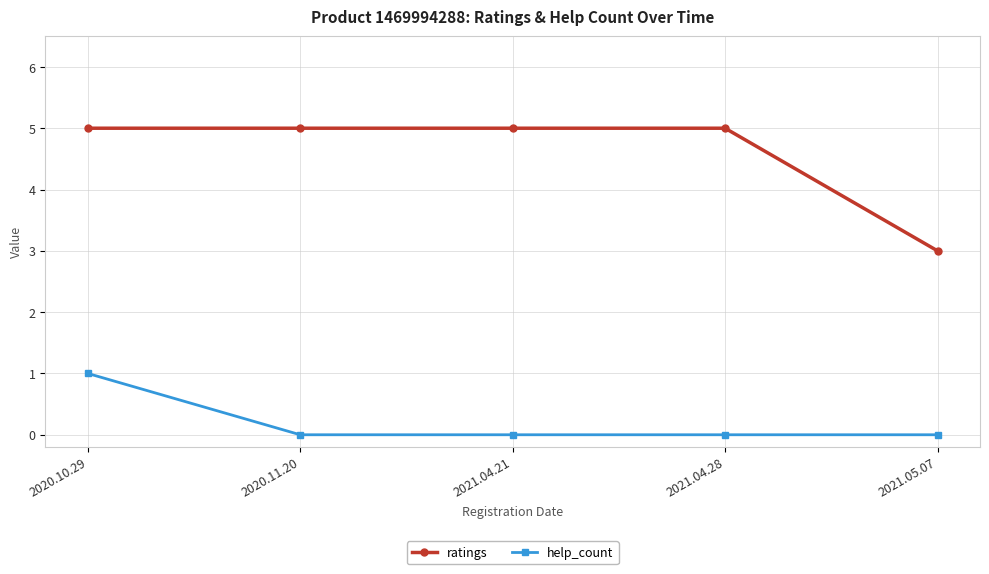

The value of help_count at 2021.04.28 is 0. True or false?

True